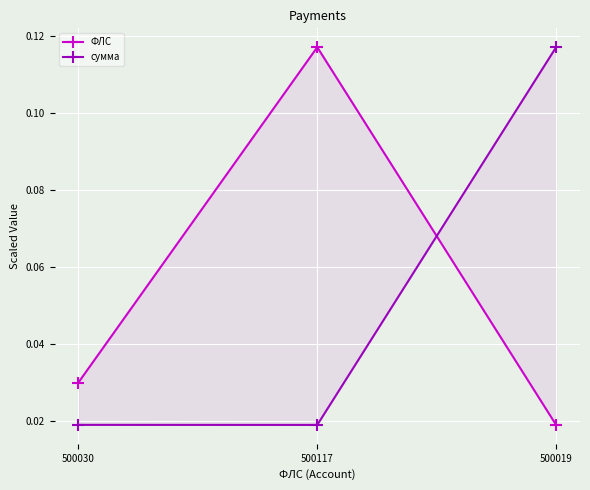

At how many categories does at least one series exceed 0?

3